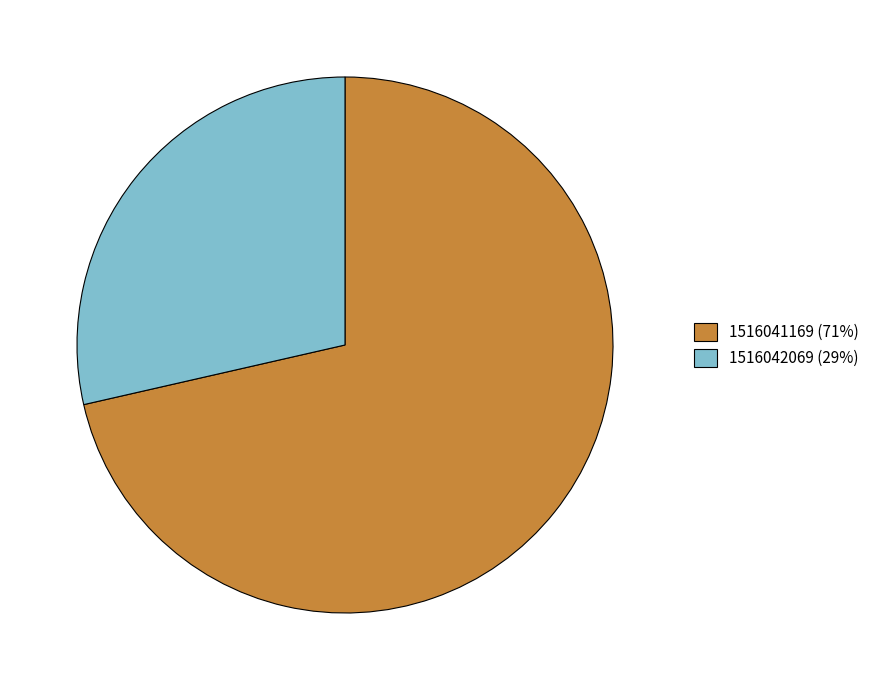

The 1516041169 (71%) slice represents 71% of the pie. True or false?

True